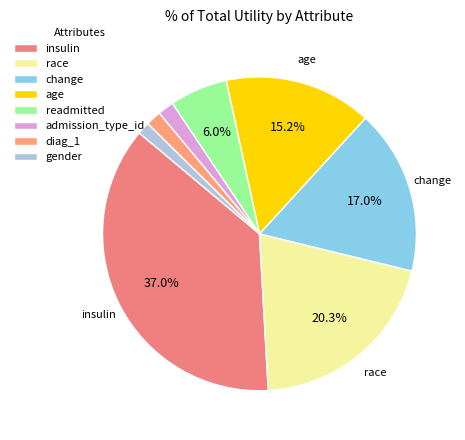

Is it true that diag_1 is 7% of the pie?

False